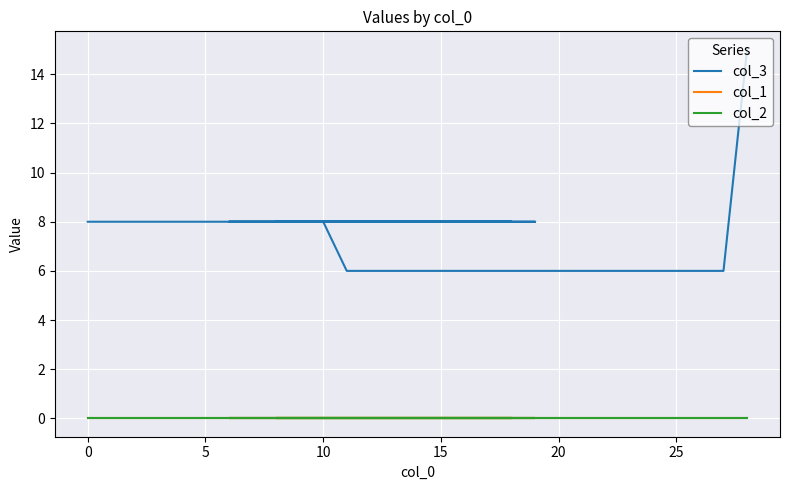

True or false: col_2 and col_1 cross at least once.

False